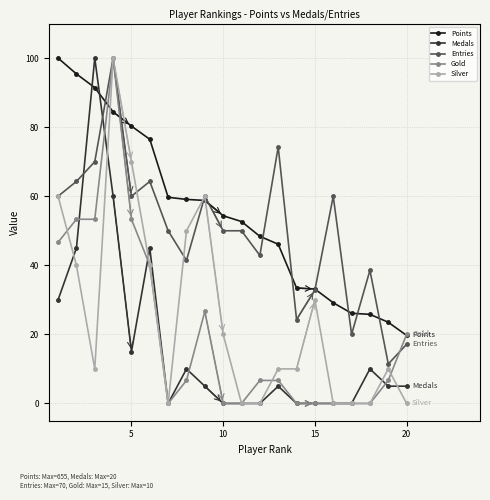

Which series has the largest total across all categories?

Points